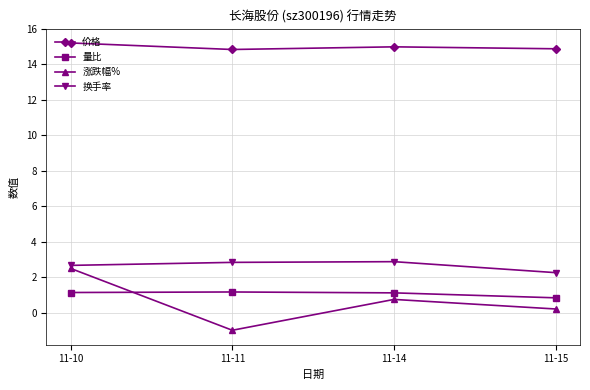

Which label corresponds to the smallest value in the chart?

11-11